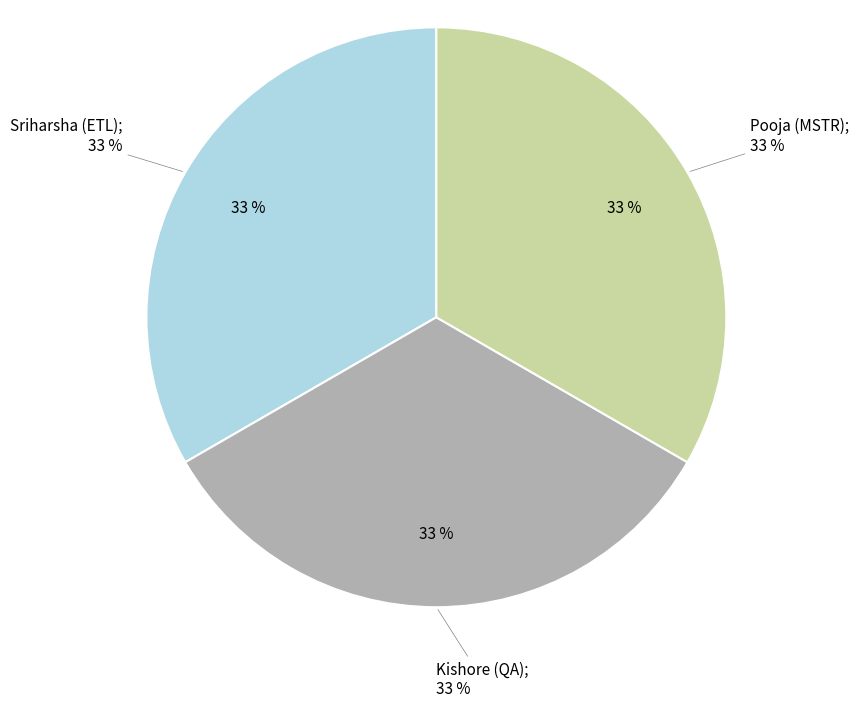

Is there any slice that represents more than half of the pie?

Yes